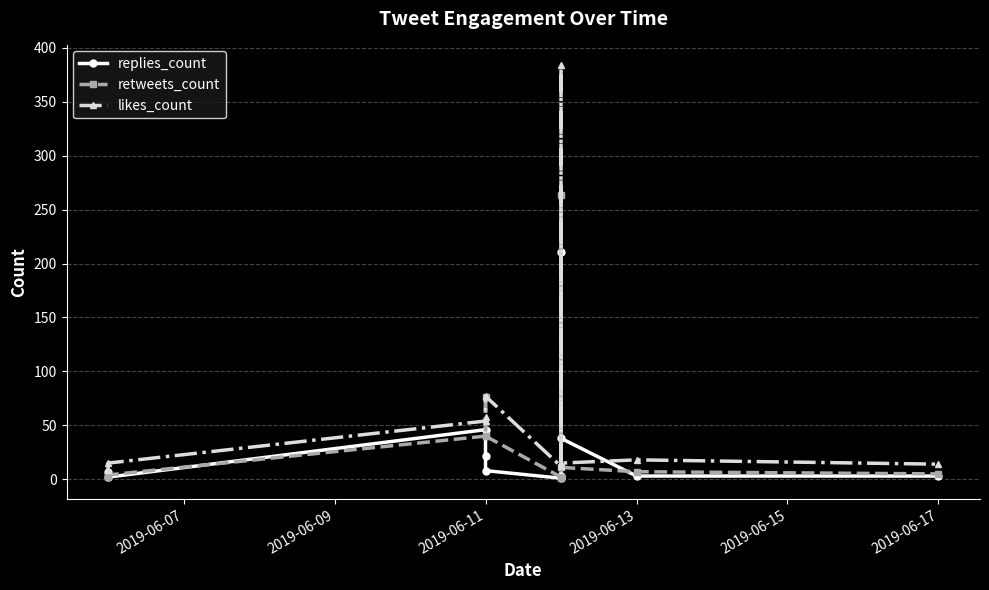

Rank the series by their maximum value, from lowest to highest.

replies_count, retweets_count, likes_count